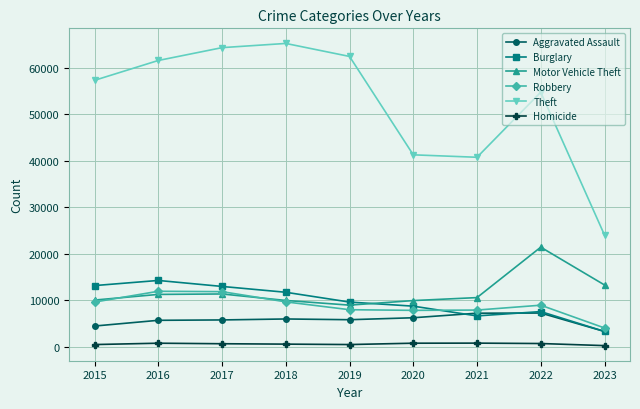

How many categories are shown in the chart?

9